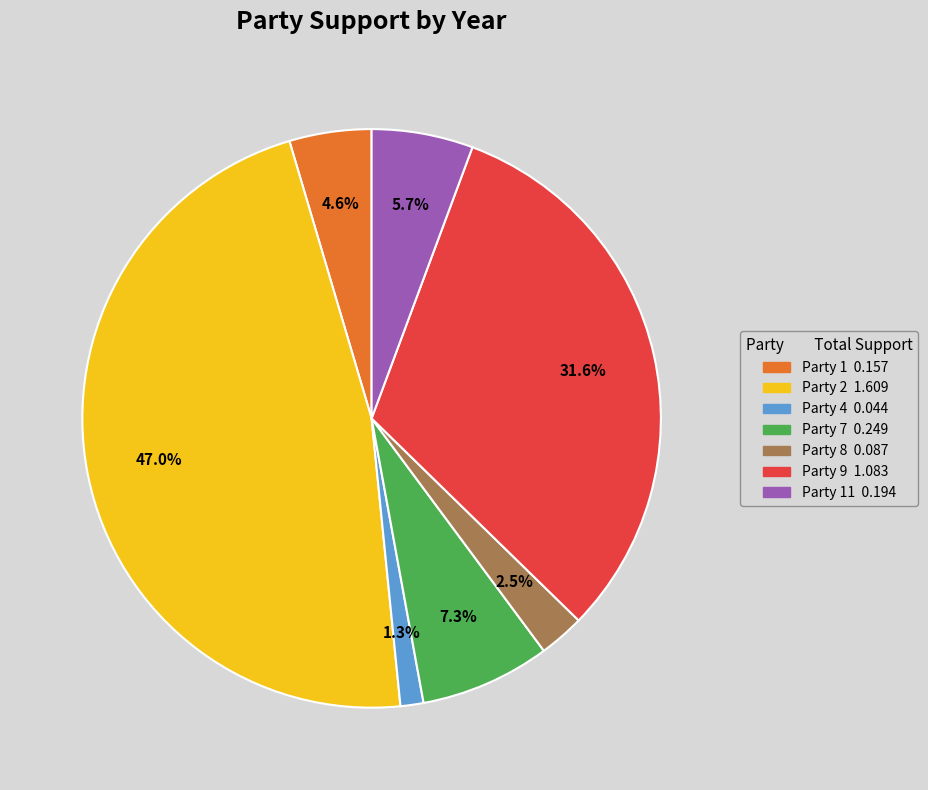

Does any single category account for the majority?

No